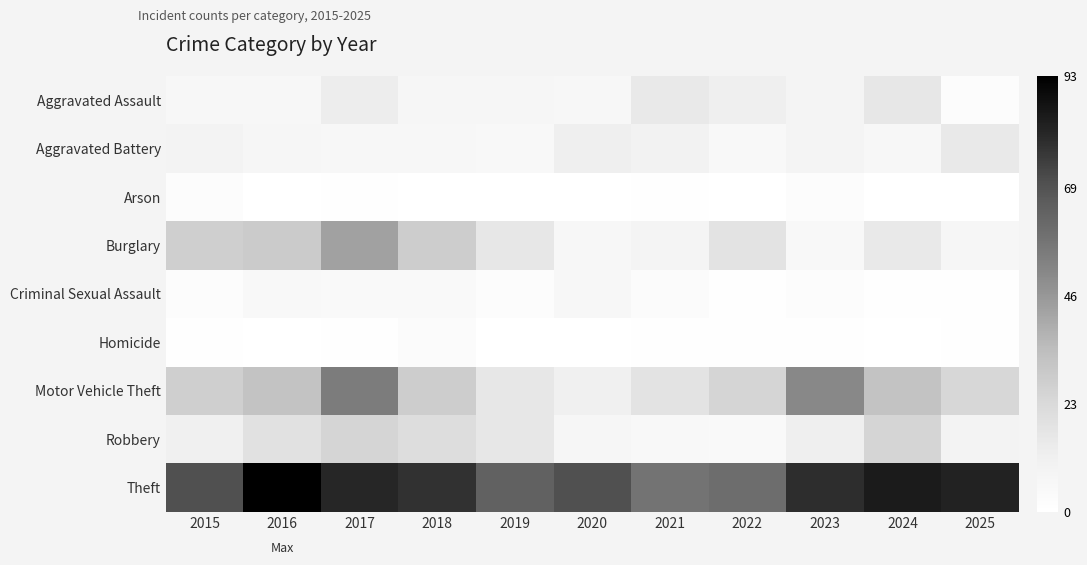

At 2018, list the series in order from smallest to largest.

Arson, Homicide, Criminal Sexual Assault, Aggravated Battery, Aggravated Assault, Robbery, Burglary, Motor Vehicle Theft, Theft